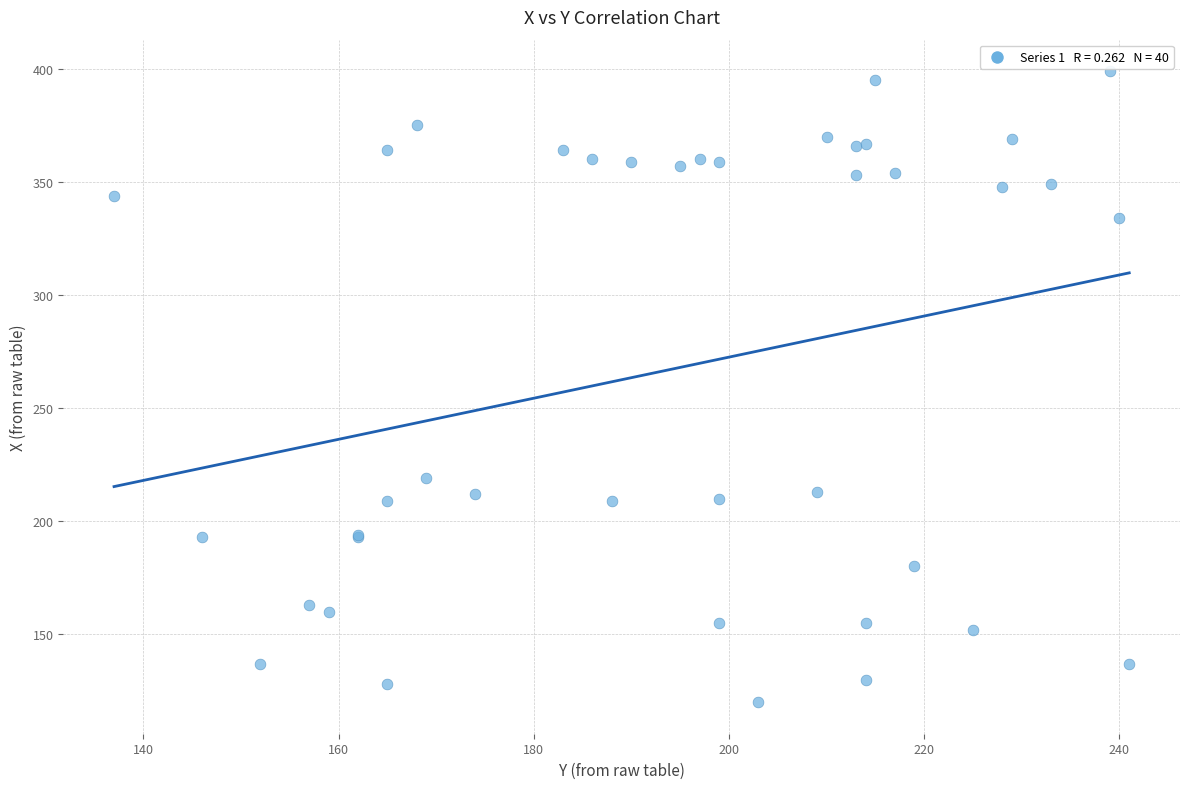

What Y value in the scatter plot is closest to 259?

219